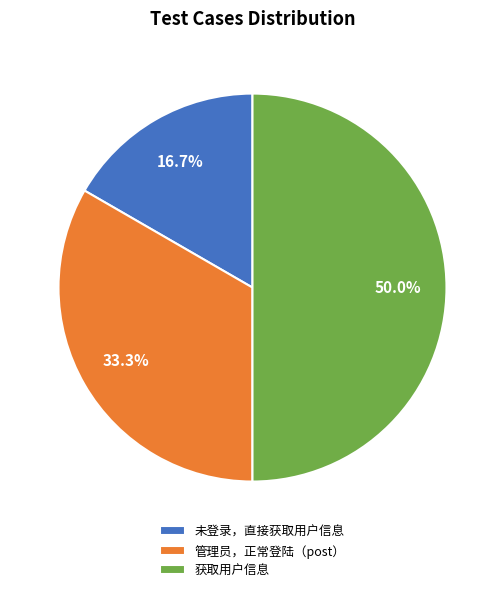

To the nearest percent, what is the combined percentage of 未登录，直接获取用户信息 and 获取用户信息?

67%